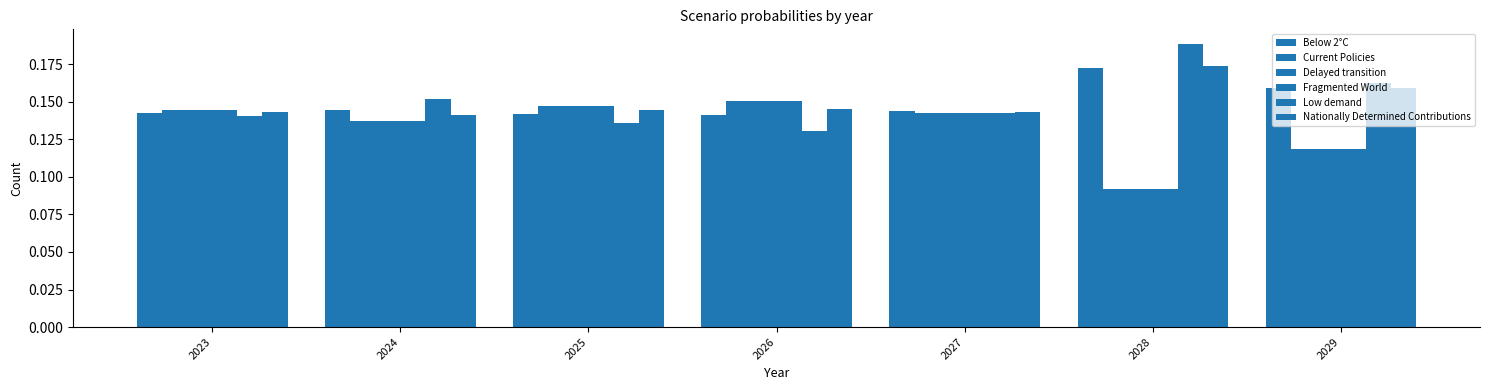

Reading left to right, list all the values displayed in this chart.

Below 2°C: 0.1	0.1	0.1	0.1	0.1	0.2	0.2
Current Policies: 0.1	0.1	0.1	0.2	0.1	0.1	0.1
Delayed transition: 0.1	0.1	0.1	0.2	0.1	0.1	0.1
Fragmented World: 0.1	0.1	0.1	0.2	0.1	0.1	0.1
Low demand: 0.1	0.2	0.1	0.1	0.1	0.2	0.2
Nationally Determined Contributions: 0.1	0.1	0.1	0.1	0.1	0.2	0.2